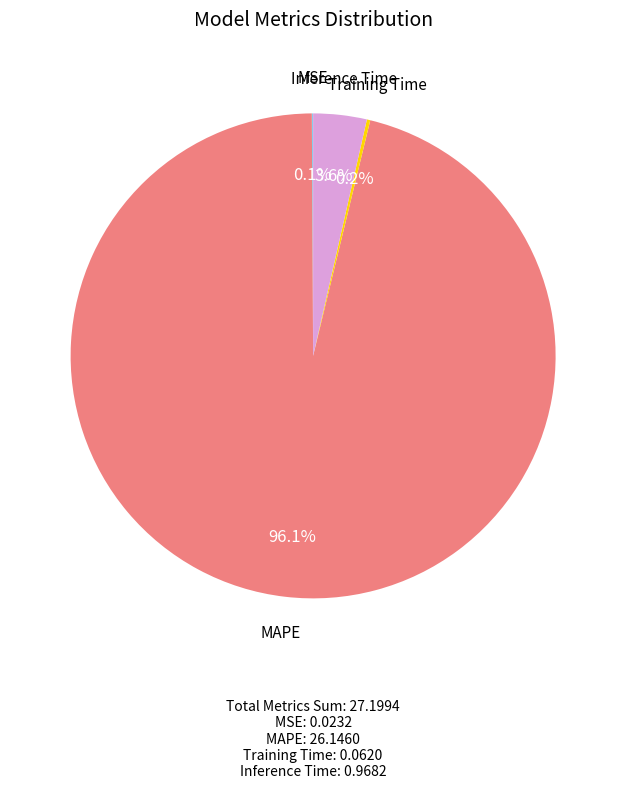

Does any single category account for the majority?

Yes